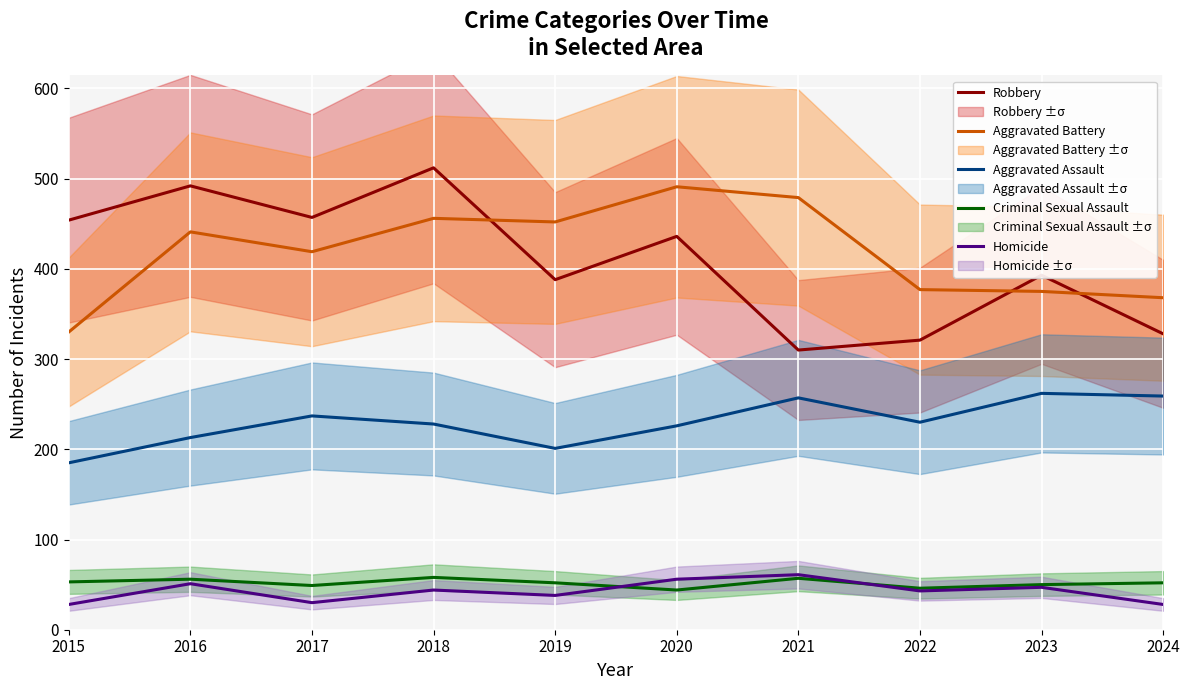

Where is Homicide nearest to the value 44?

2018